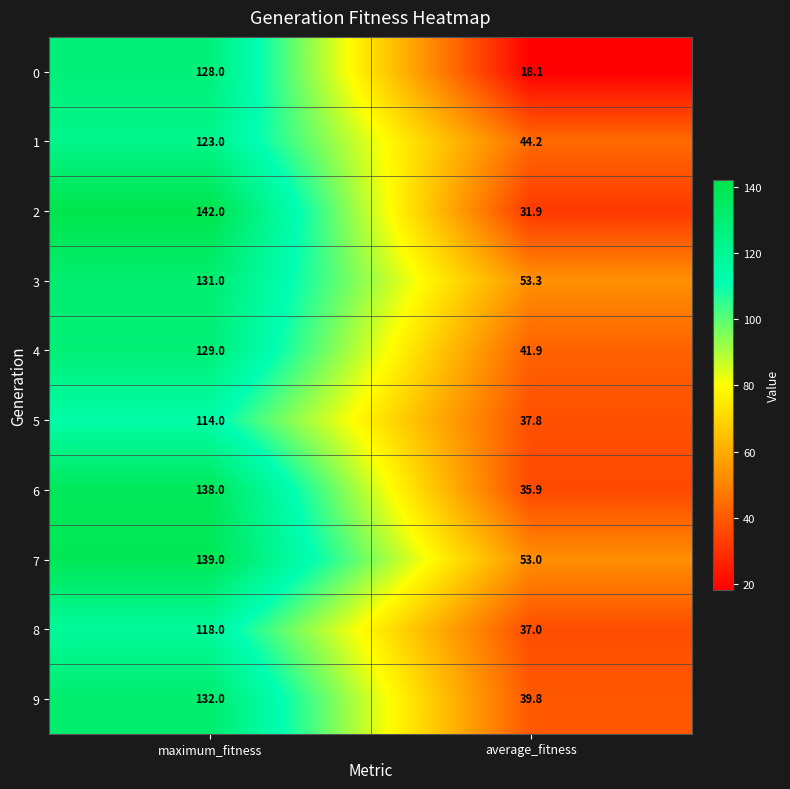

What is the difference between the maximum and minimum values in the 5 series?

76.2